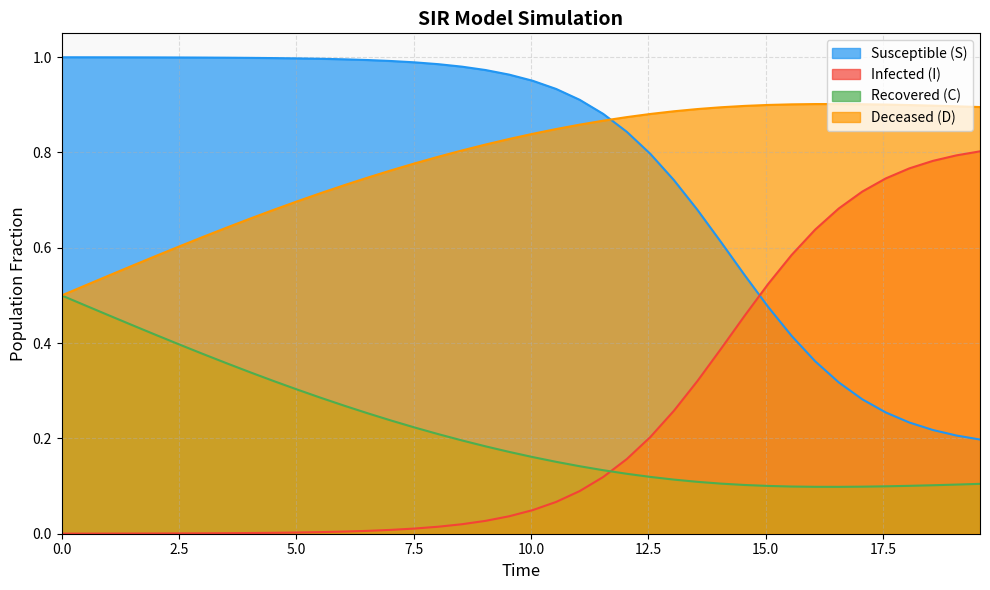

True or false: Susceptible (S) and Recovered (C) cross at least once.

False